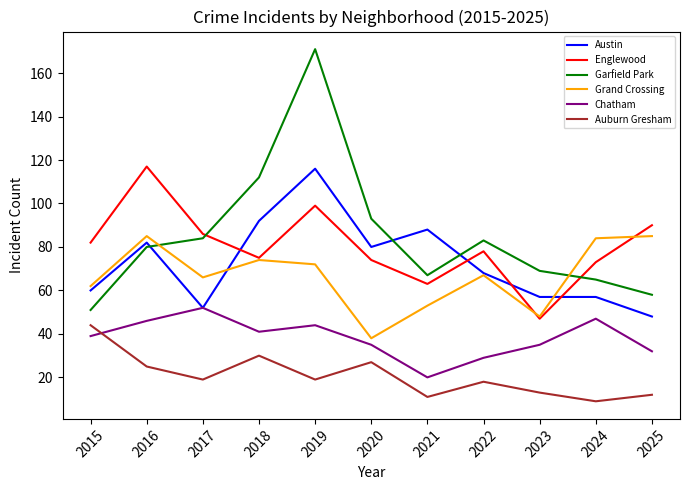

In Chatham, how many points are higher than both neighbors (excluding endpoints)?

3